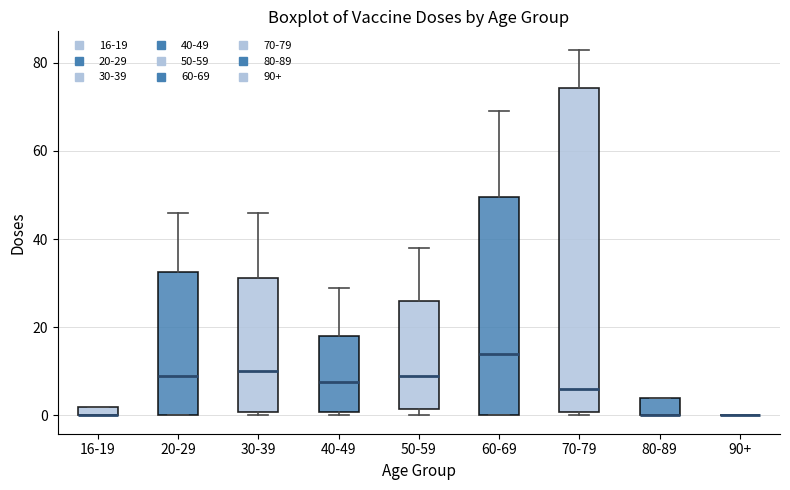

Comparing the boxes themselves (not the whiskers), which one is the tallest?

70-79